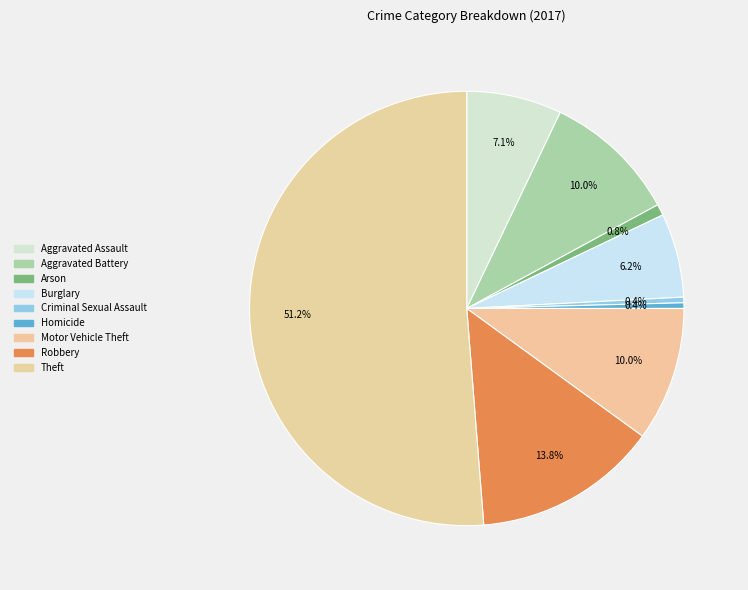

Count the number of slices in the pie.

9